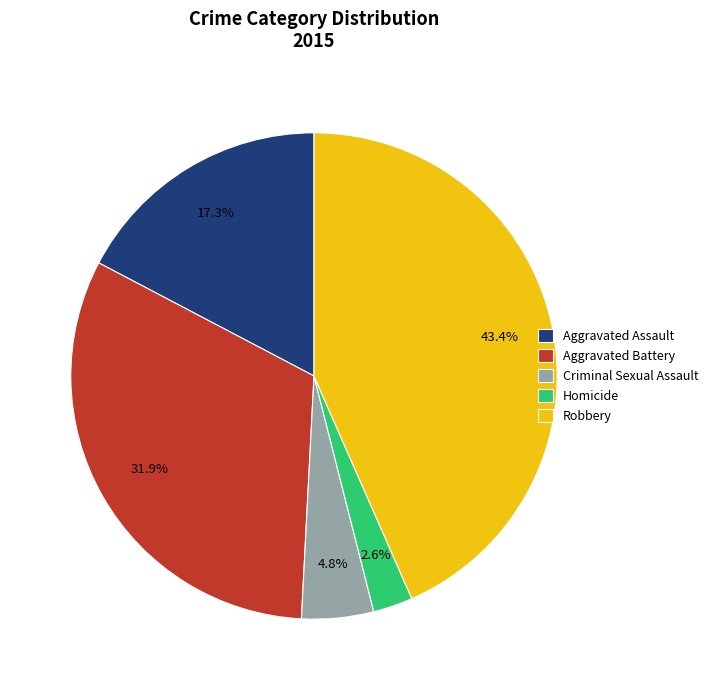

How many segments does this pie chart have?

5